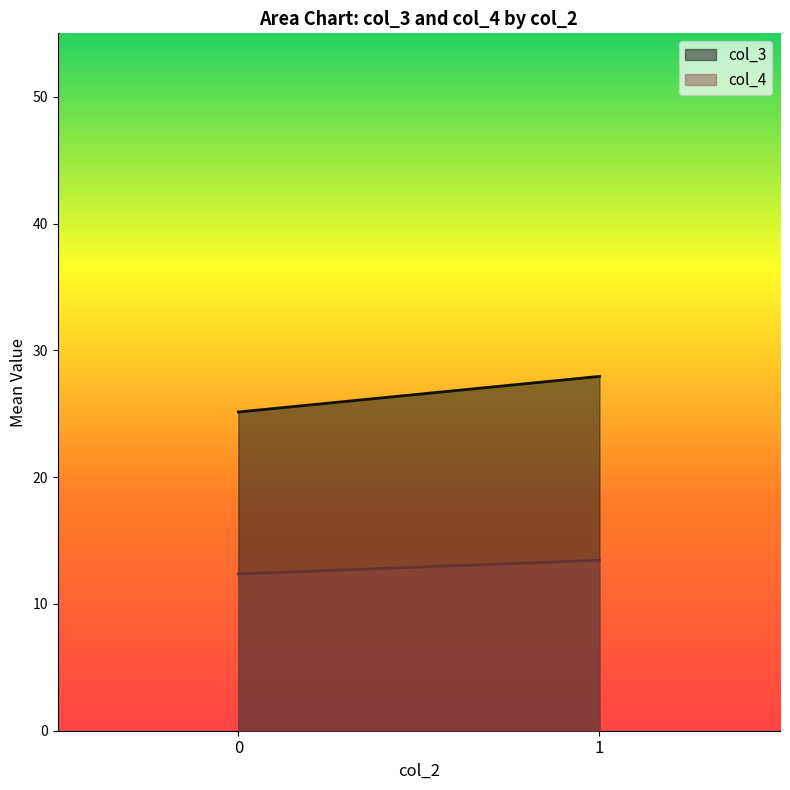

What is the sum of the col_3 values at 1 and 0?

53.1